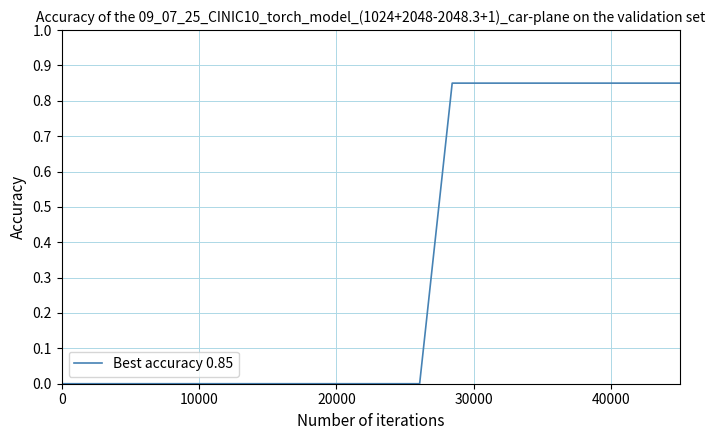

How many lines are shown in the chart?

1